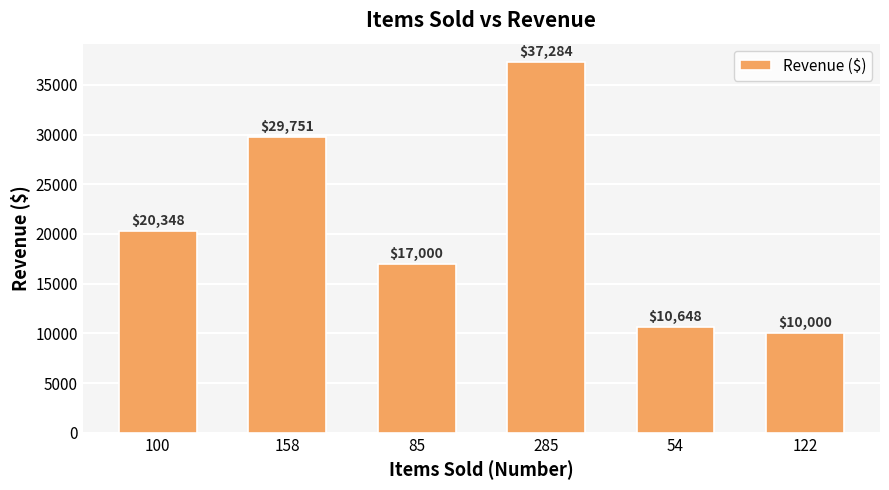

The chart shows a value of 14281 at 122. True or false?

False